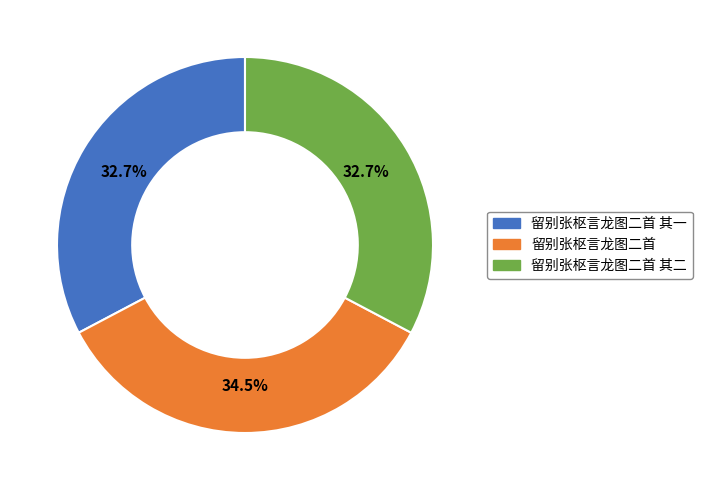

To the nearest percent, what percentage of the pie is 留别张枢言龙图二首 其二?

33%